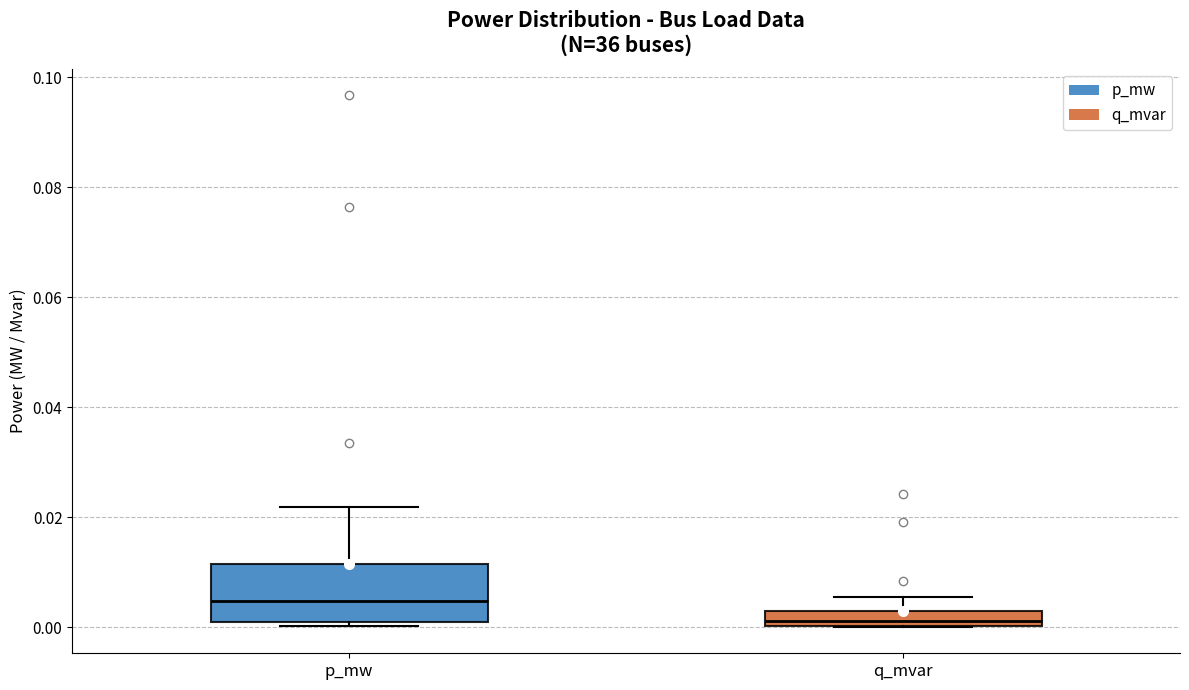

Comparing the boxes themselves (not the whiskers), which one is the tallest?

p_mw